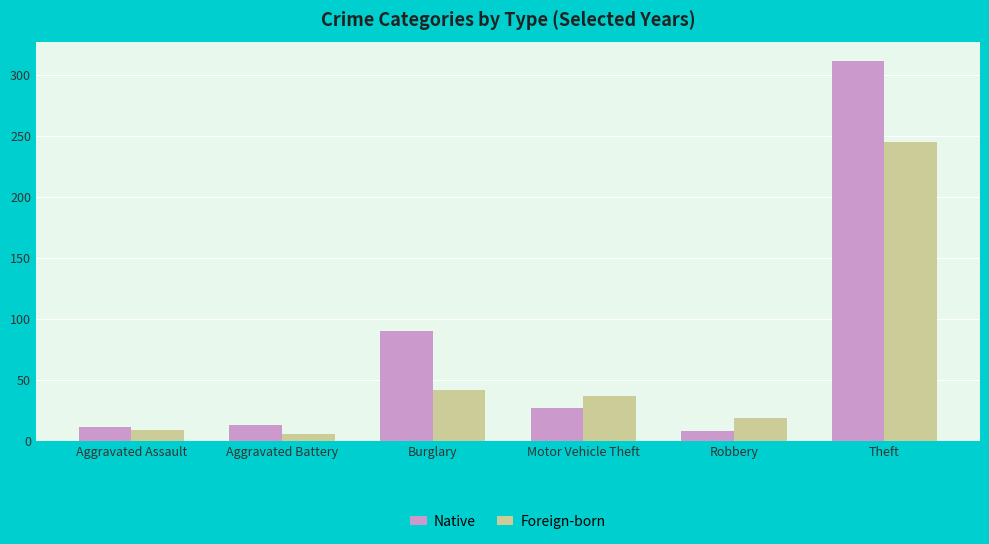

What is the label of the 6th bar from the left?

Theft